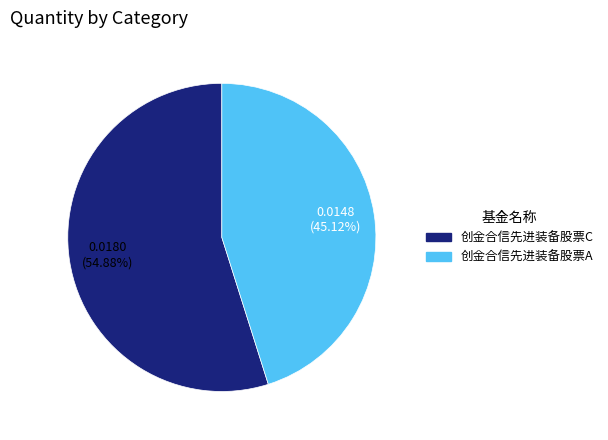

Which slice is the smallest?

创金合信先进装备股票A